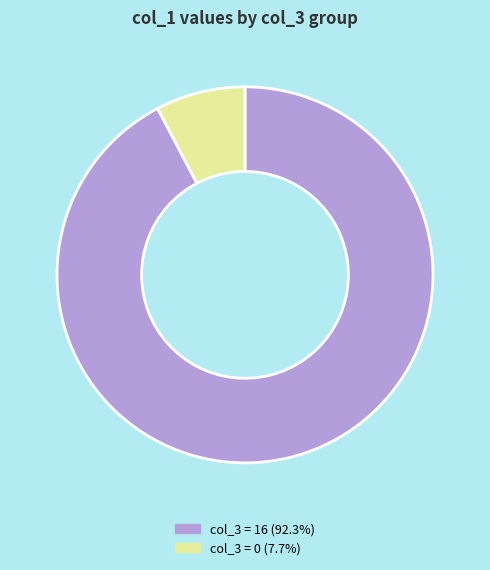

How many segments does this pie chart have?

2